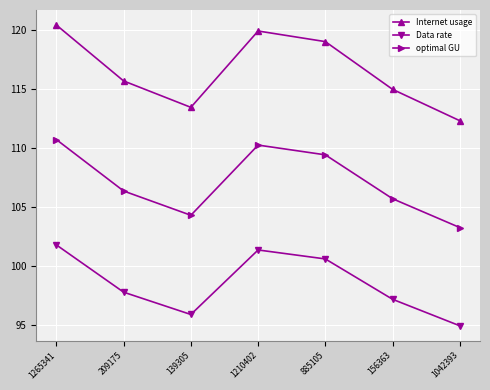

Which series has the largest total across all categories?

Internet usage